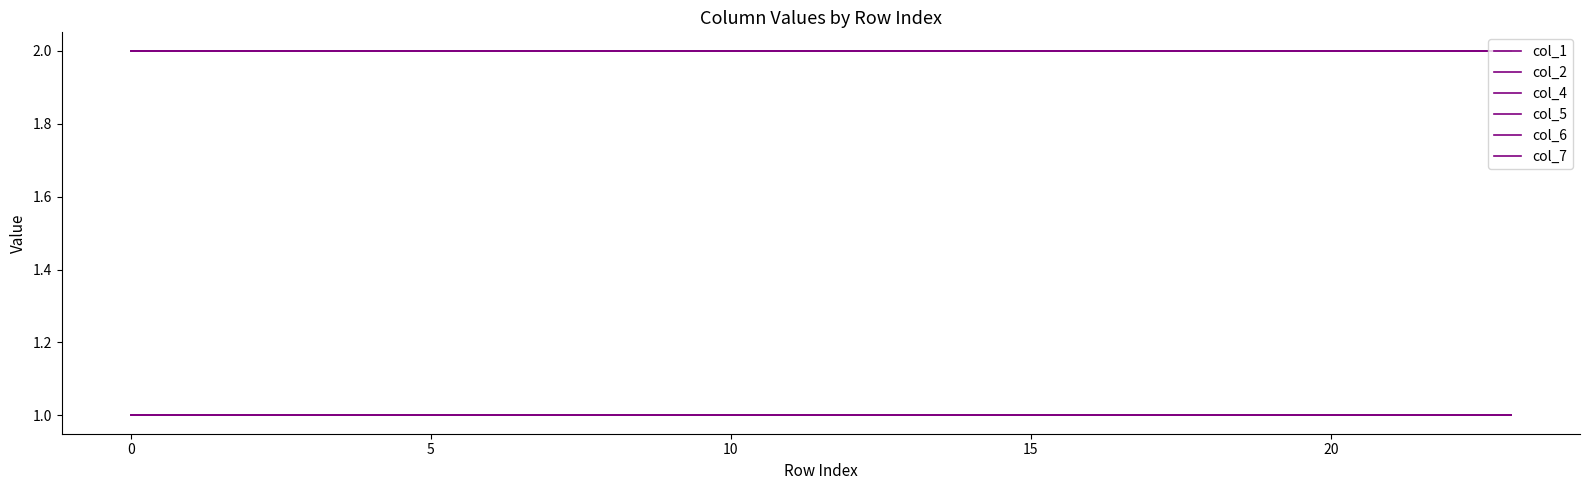

Does the chart display data point markers on the line(s)?

No